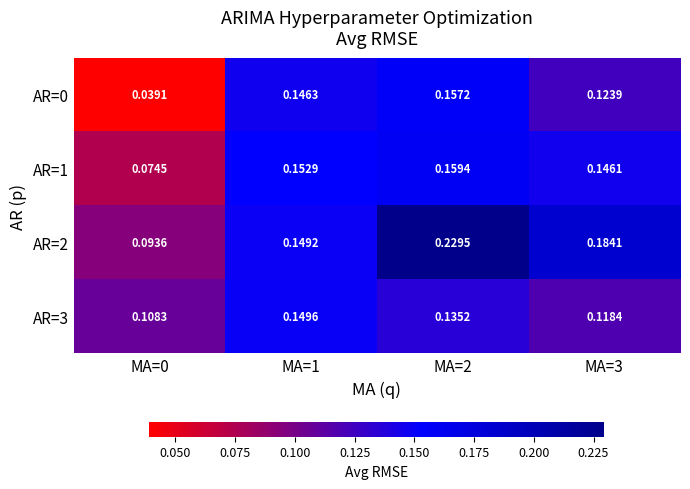

Between MA=1 and MA=3, which series saw the biggest shift?

AR=2